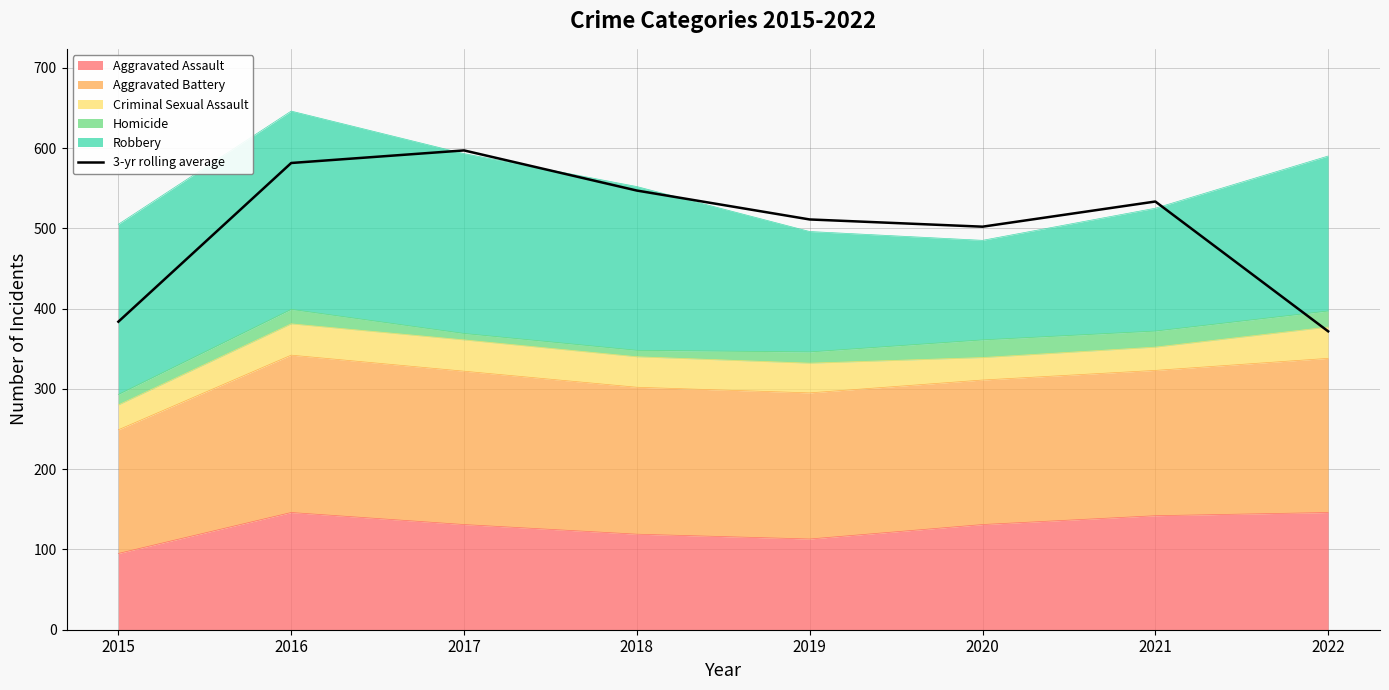

List the labels in order of value, largest first.

2017, 2016, 2018, 2021, 2019, 2020, 2015, 2022